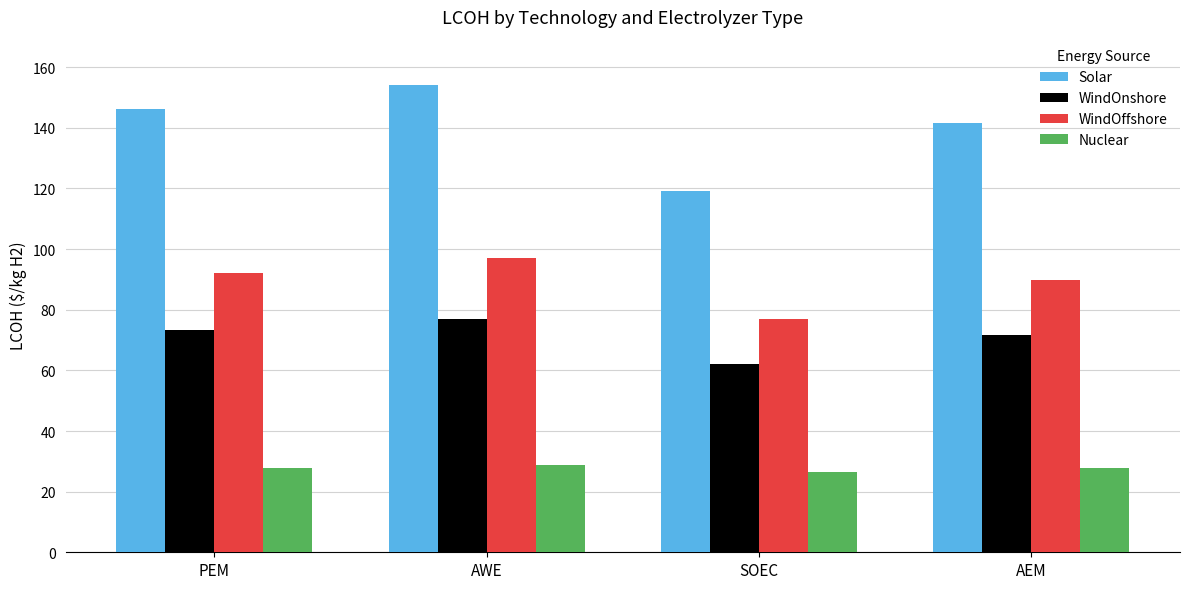

The value of Solar at PEM is 34.9. True or false?

False